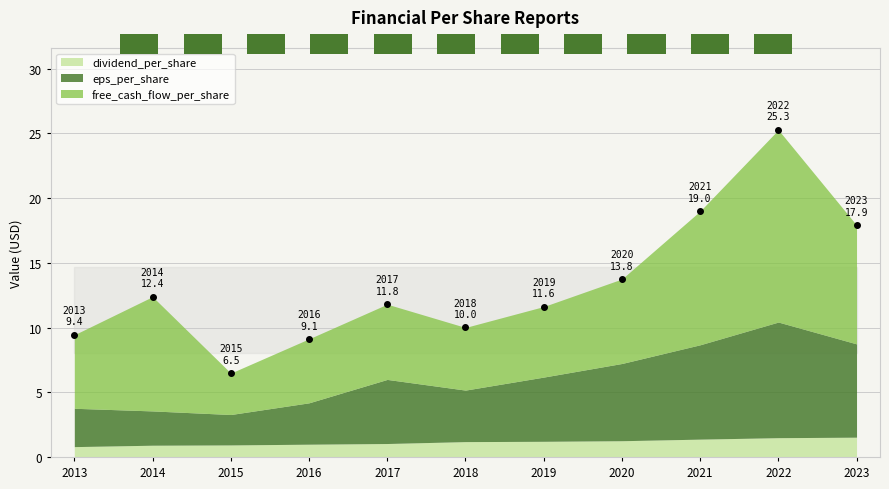

Reading right to left, extract all data points from this chart.

eps_per_share: 2023=7.2	2022=8.9	2021=7.3	2020=6.0	2019=5.0	2018=4.0	2017=5.0	2016=3.2	2015=2.3	2014=2.6	2013=3.0
free_cash_flow_per_share: 2023=9.2	2022=14.9	2021=10.3	2020=6.5	2019=5.5	2018=4.8	2017=5.8	2016=4.9	2015=3.2	2014=8.8	2013=5.7
dividend_per_share: 2023=1.5	2022=1.5	2021=1.4	2020=1.3	2019=1.2	2018=1.2	2017=1.0	2016=1.0	2015=0.9	2014=0.9	2013=0.8